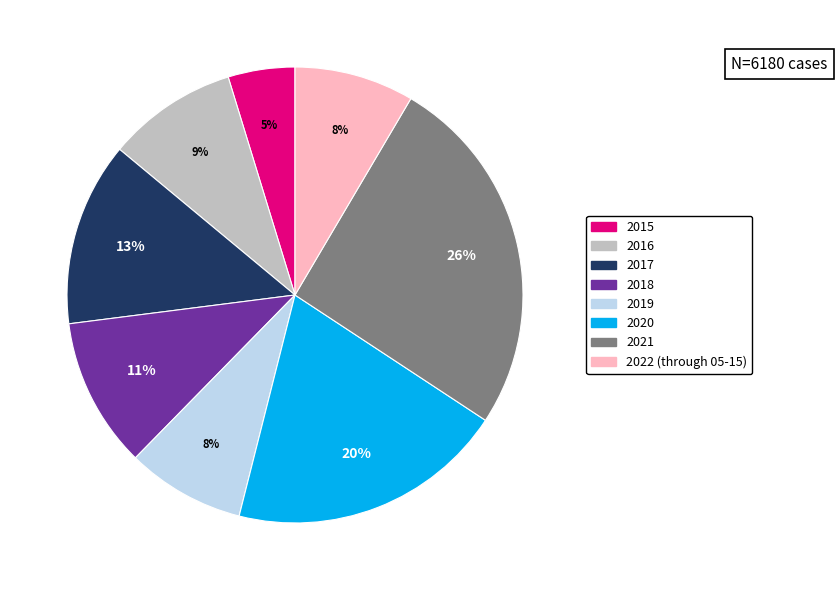

Approximately how many times larger is the value at 2019 compared to 2020?

0.4